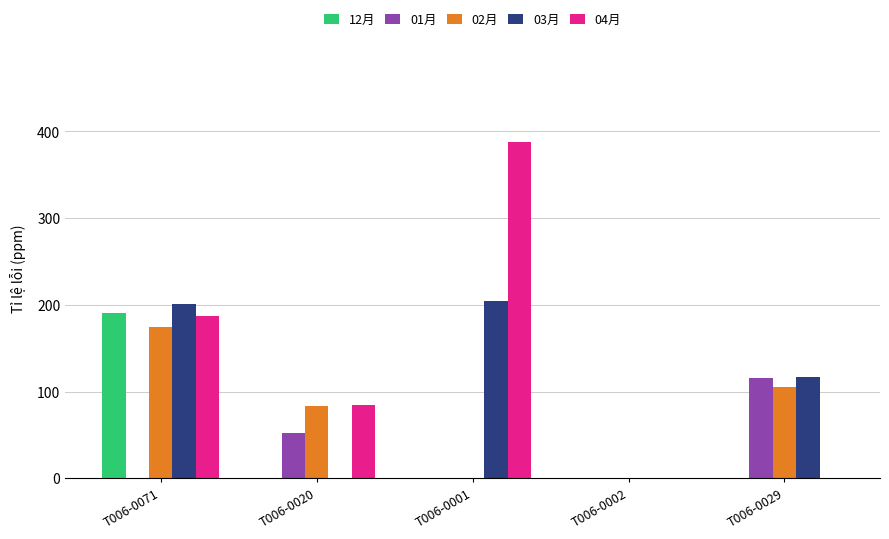

Does the chart contain stacked bars?

No